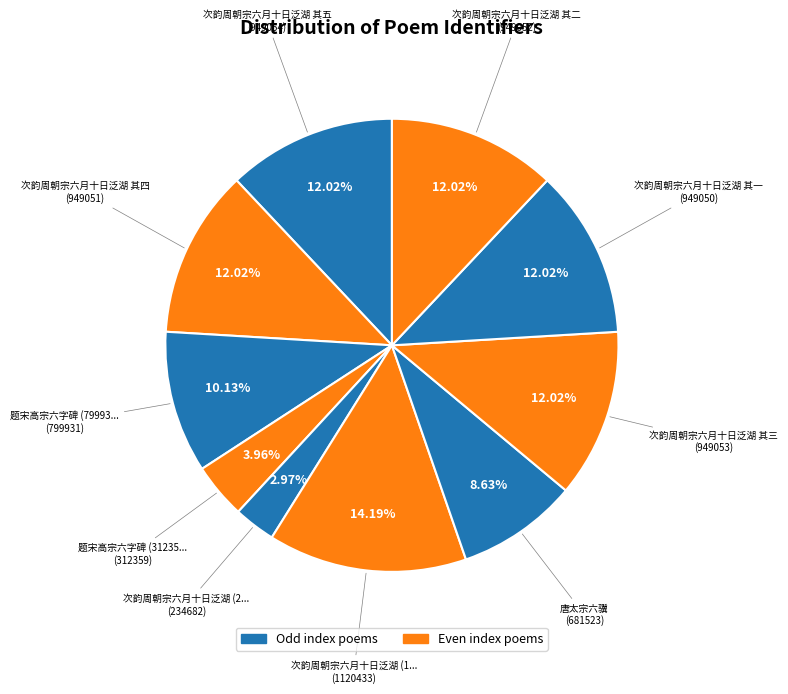

How many slices are in this pie chart?

10